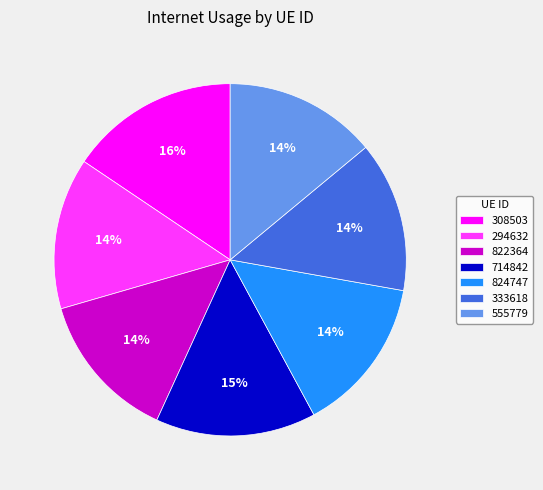

Is there a majority slice in this chart?

No